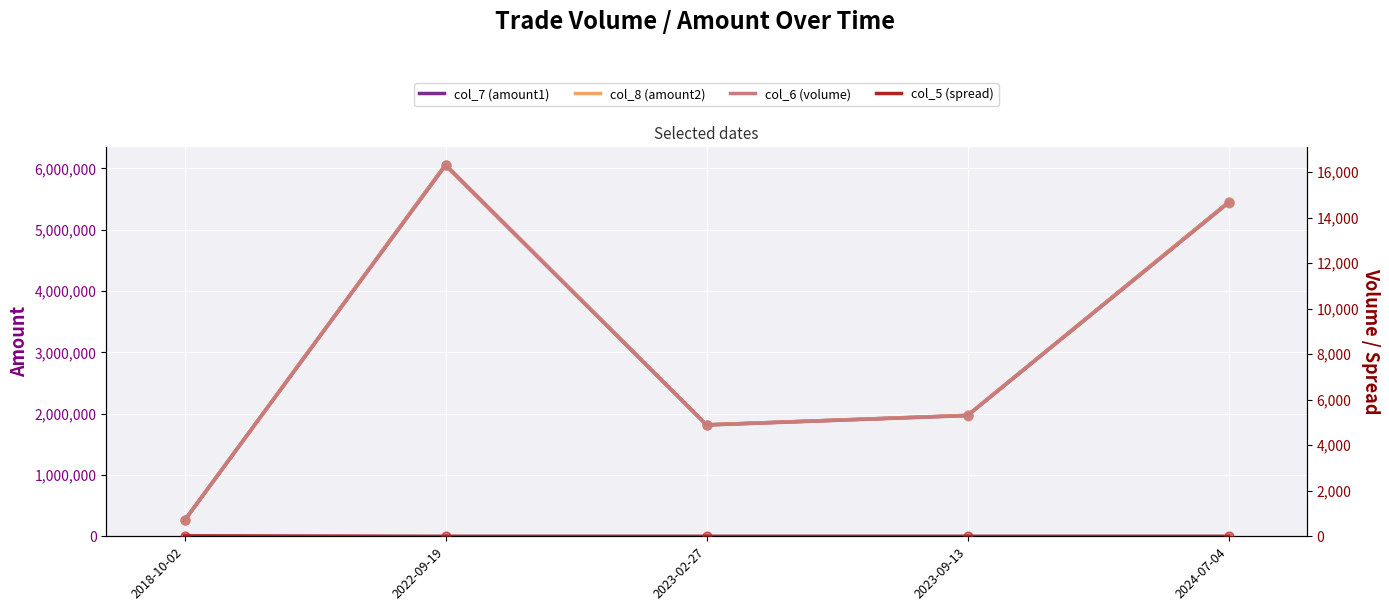

Which series contains the highest Y value?

col_7 (amount1)